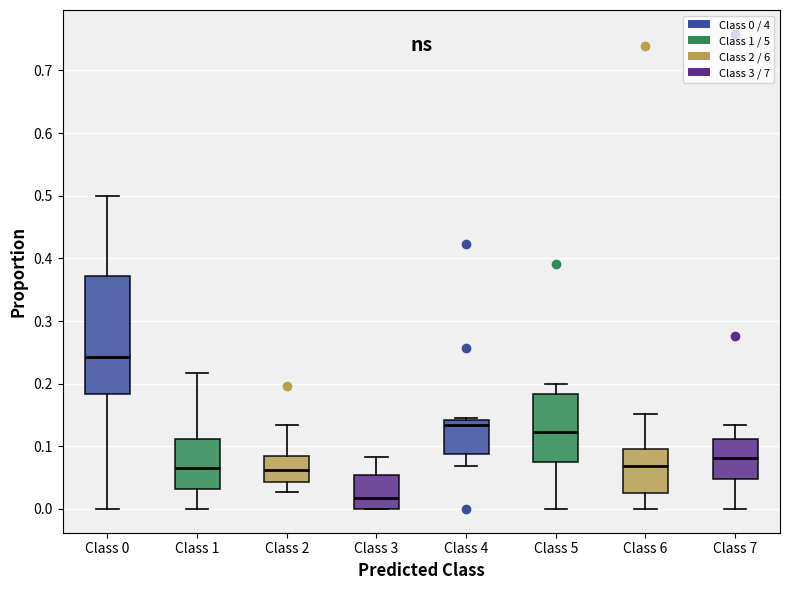

Which box is the tallest, from its lower edge to its upper edge?

Class 0